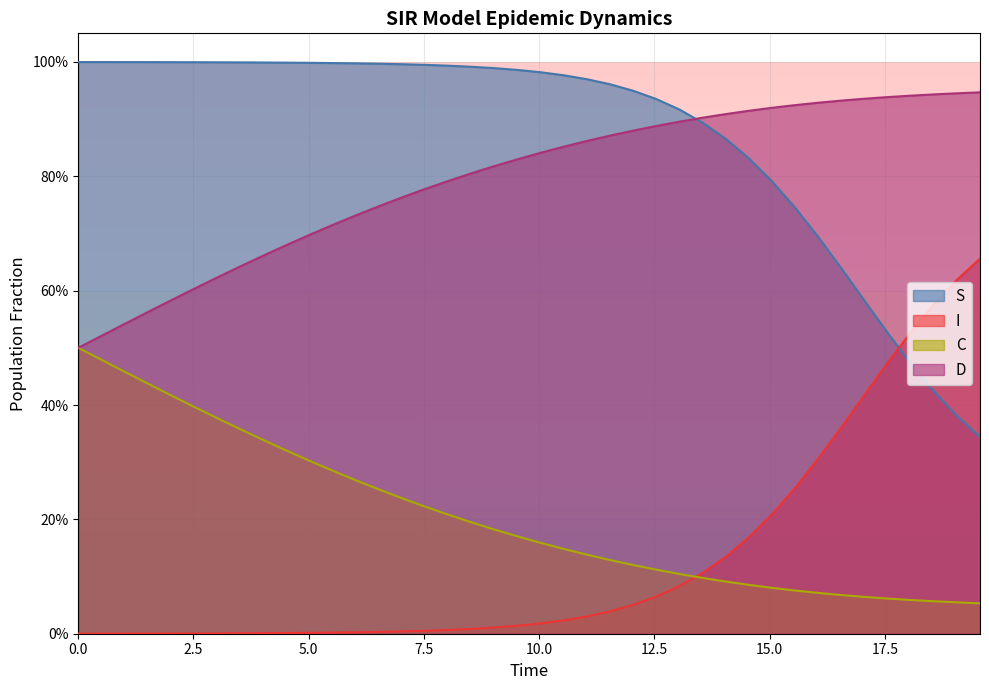

How many series are shown in this chart?

4